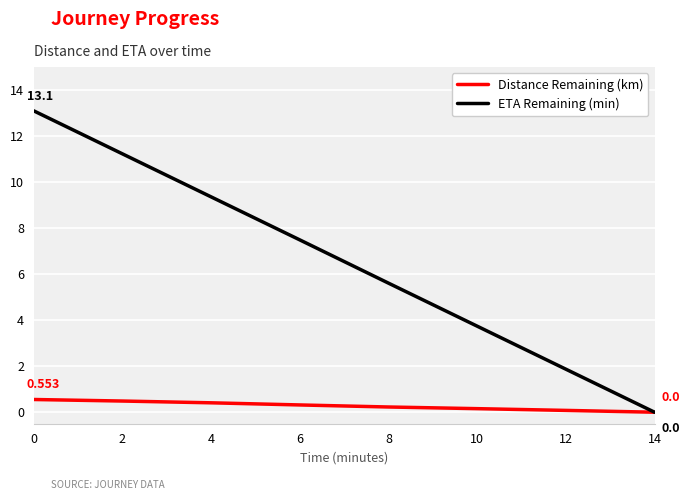

What is the sum of the Distance Remaining (km) values at 10 and 2?

0.6